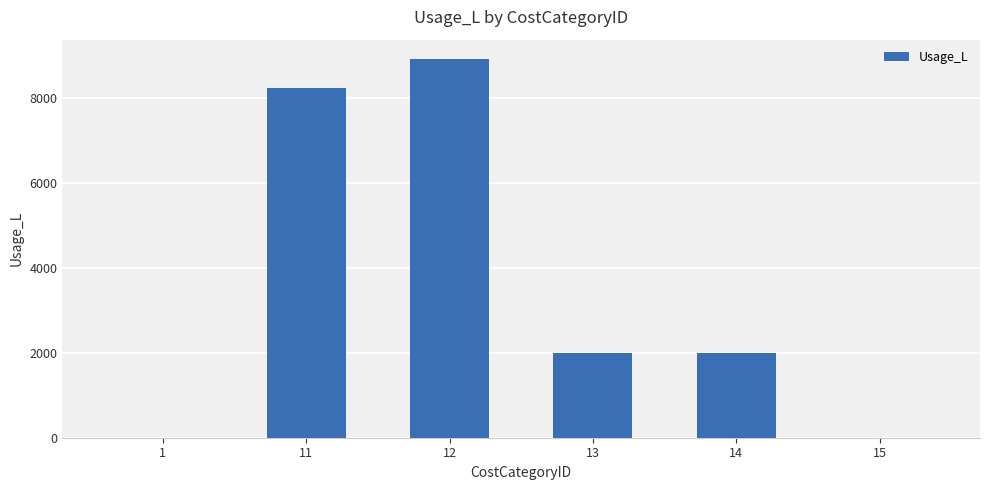

Is it true that the value at 11 is 8229.7?

True